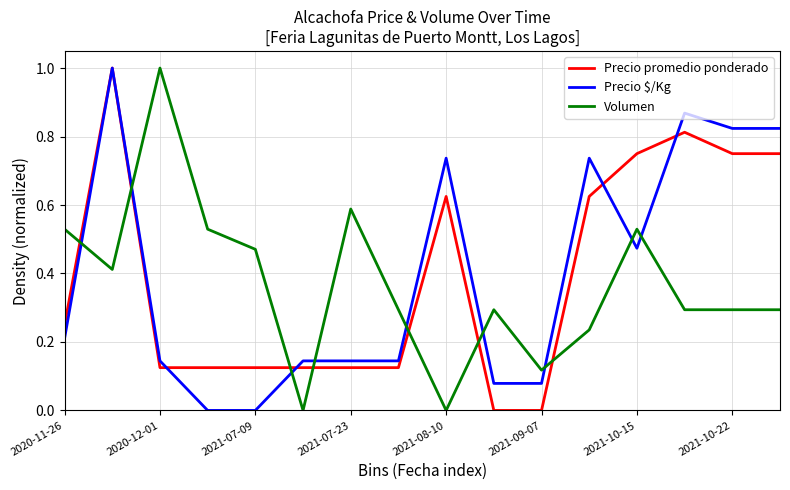

What are all the series names shown in the legend?

Precio promedio ponderado, Precio $/Kg, Volumen